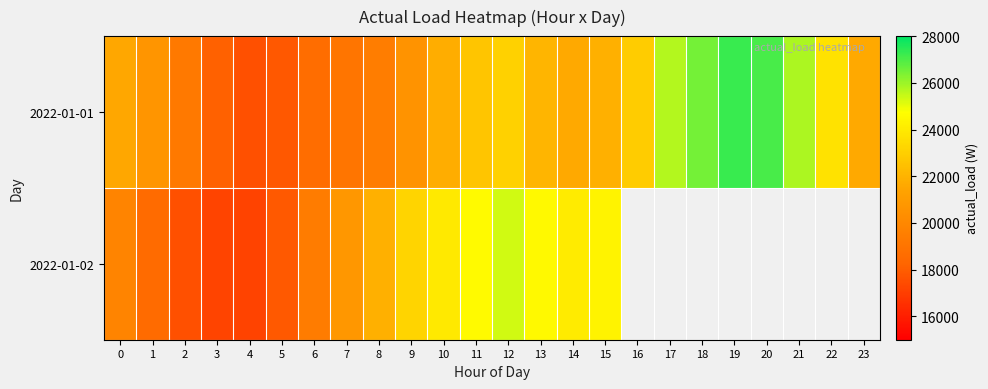

Count the number of categories in the chart.

24